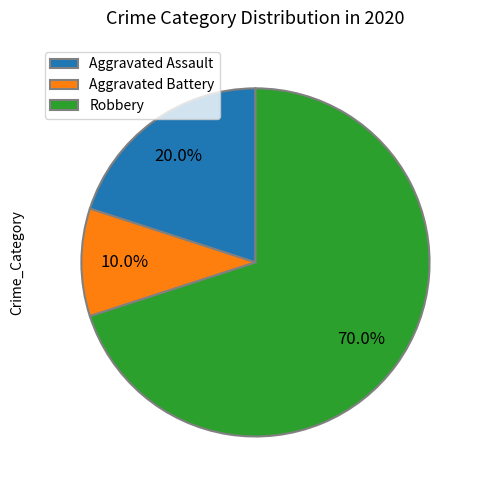

How many segments does this pie chart have?

3